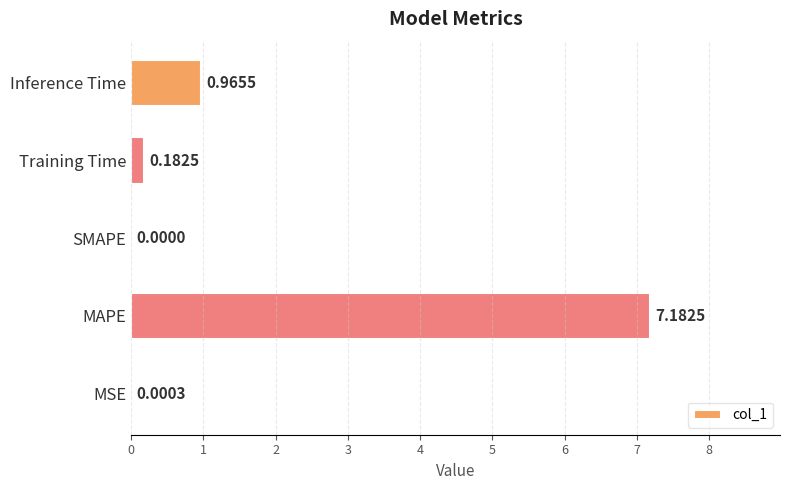

At which category does the chart reach its peak across all series?

MAPE